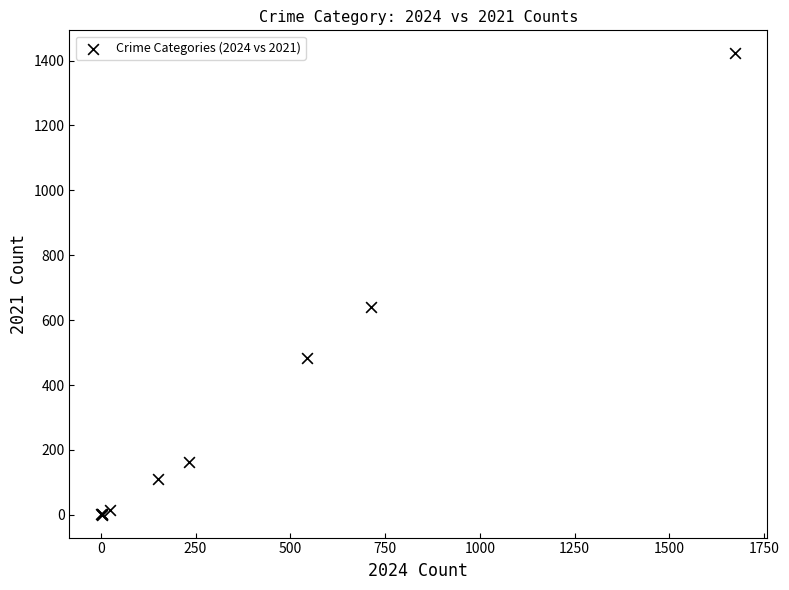

What Y value in the scatter plot is closest to 711?

642